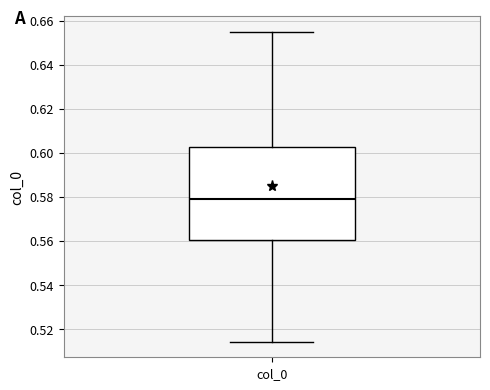

Read this box plot against the y-axis: the position of the median line, the range covered by the box, and the ends of both whiskers. The values are not printed on the chart, so give them approximately, as read against the axis.

median 0.580, box 0.560 to 0.602, whiskers 0.514 to 0.654